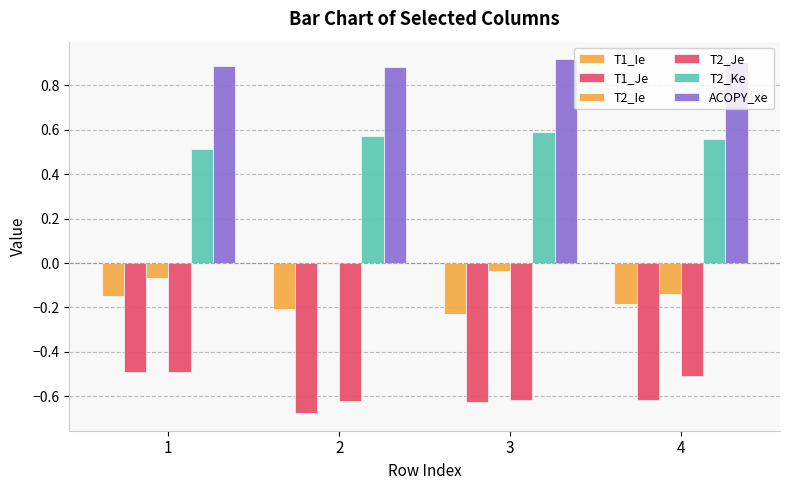

How many bars are there in each group?

6